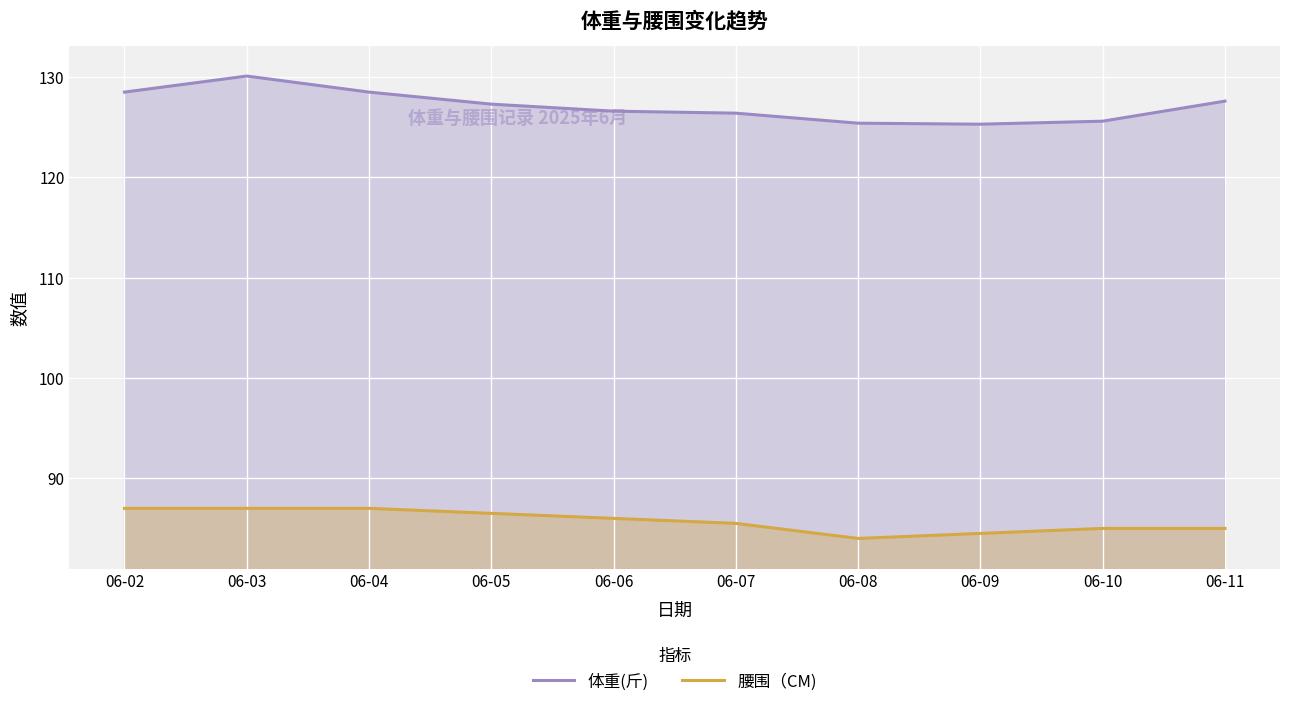

The 腰围（CM) series shows 87.0 at 06-02. True or false?

True